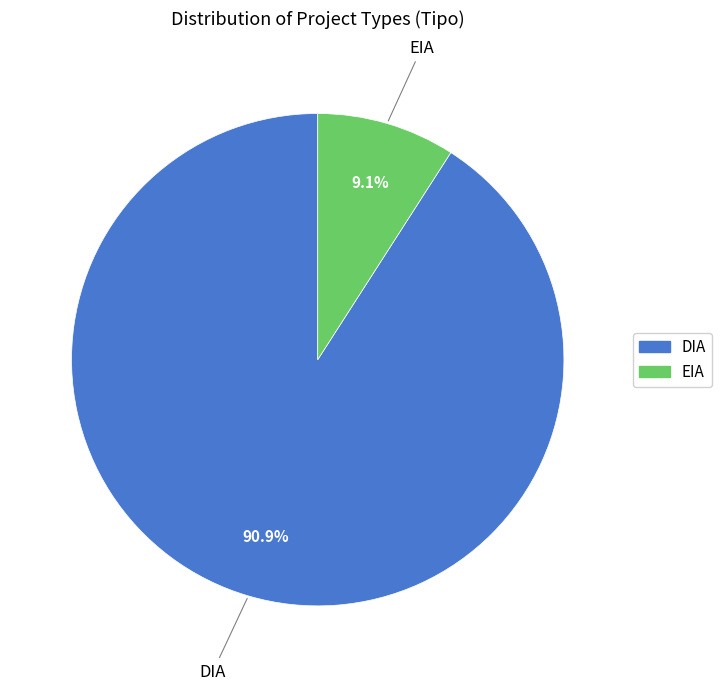

What is the smallest slice in the pie chart?

EIA